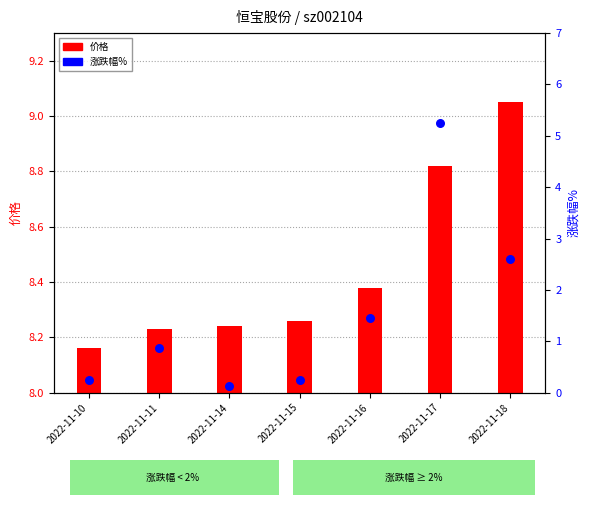

At how many categories does at least one series exceed 8?

7